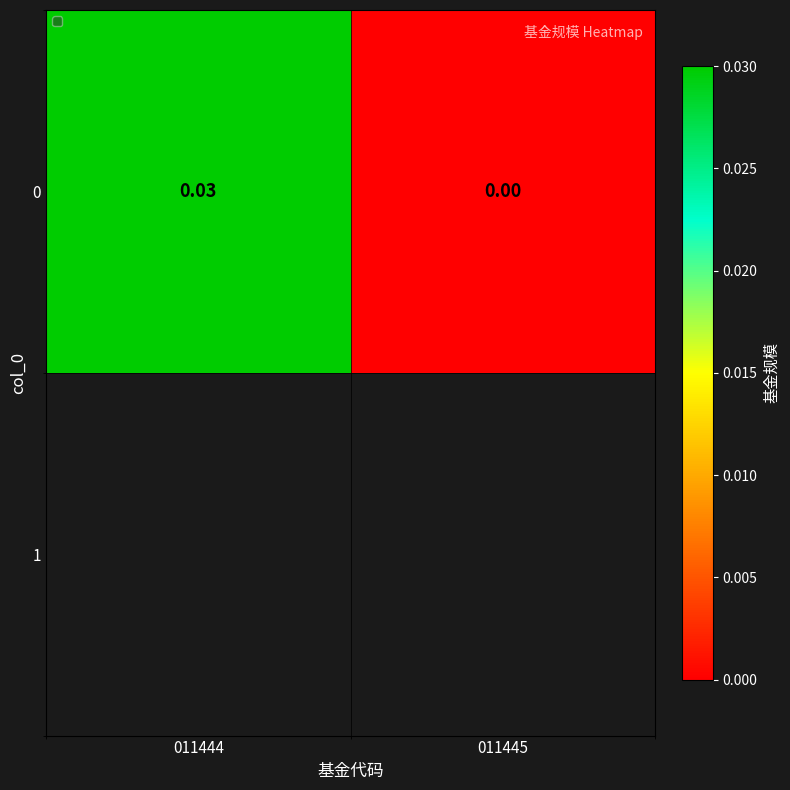

The value at 011445 is 0.0. True or false?

False